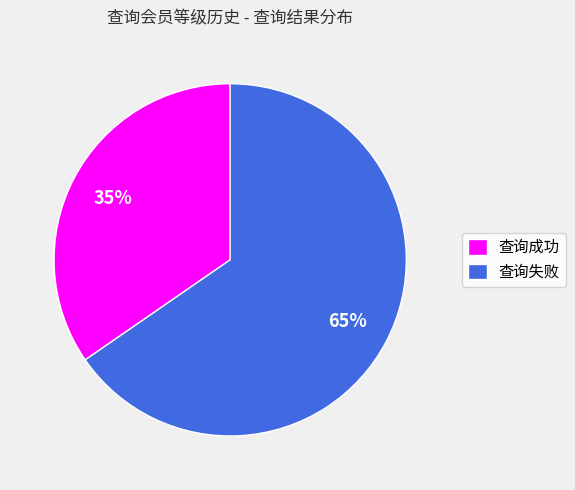

Approximately how many times larger is the value at 查询成功 compared to 查询失败?

0.5